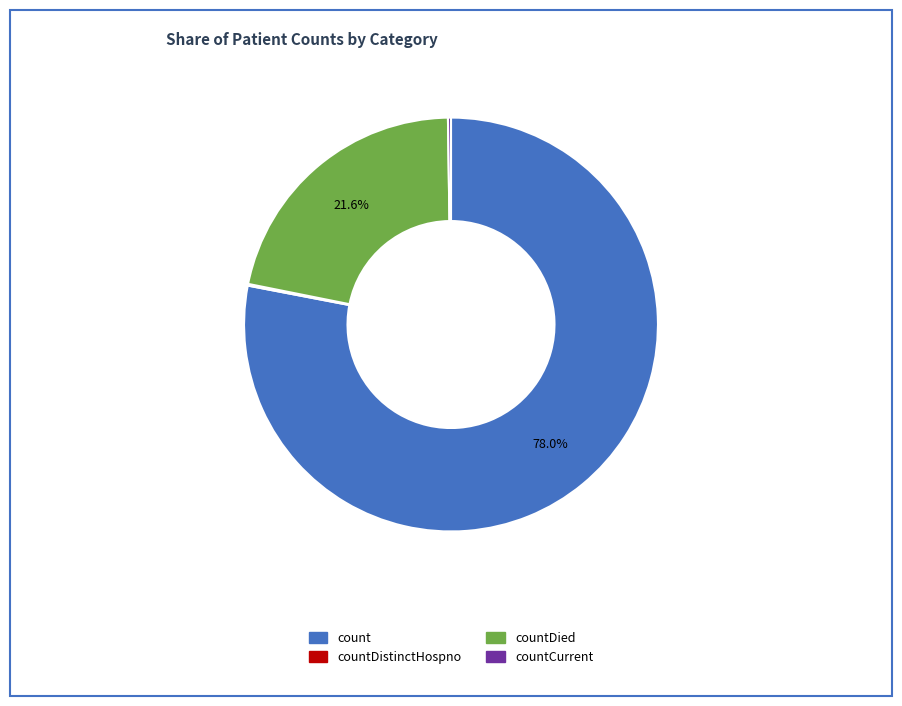

Is there a majority slice in this chart?

Yes